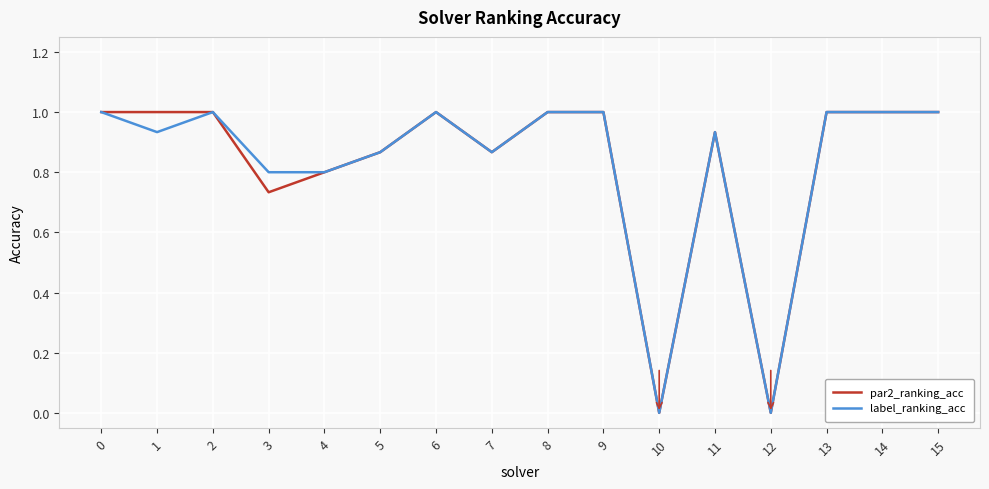

What is the highest value of the label_ranking_acc series?

1.0